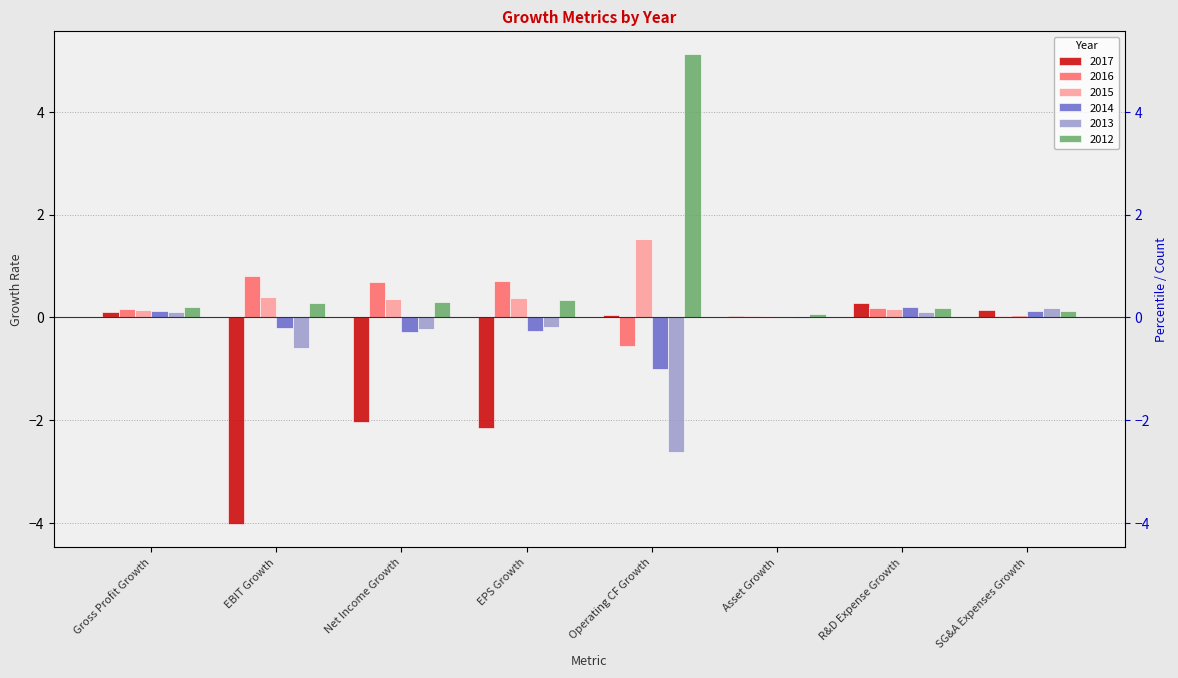

How many bars are there in total?

48